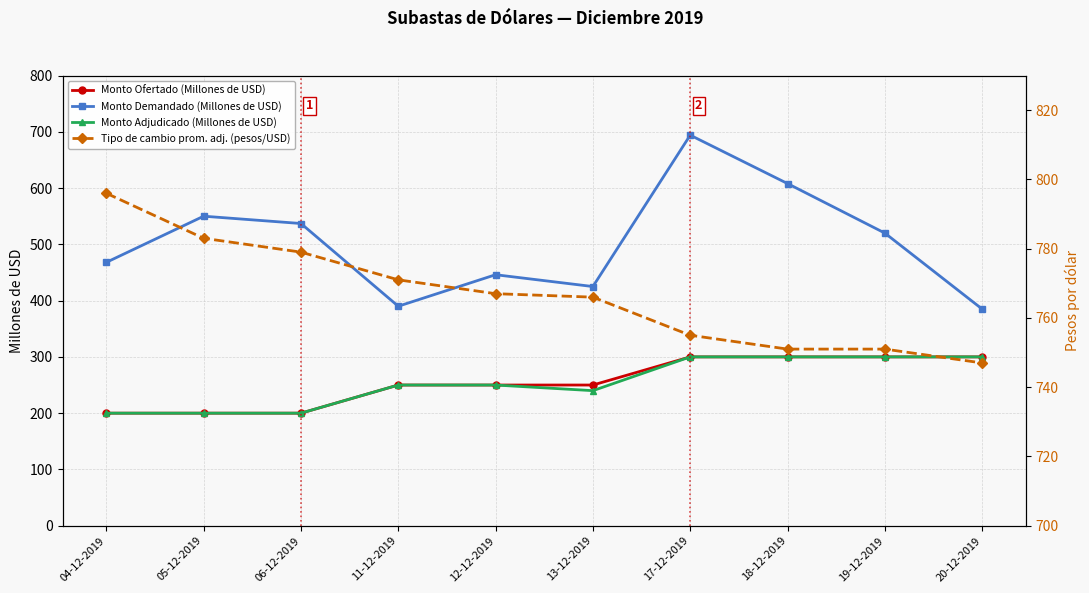

What are all the series names shown in the legend?

Monto Ofertado (Millones de USD), Monto Demandado (Millones de USD), Monto Adjudicado (Millones de USD), Tipo de cambio prom. adj. (pesos/USD)